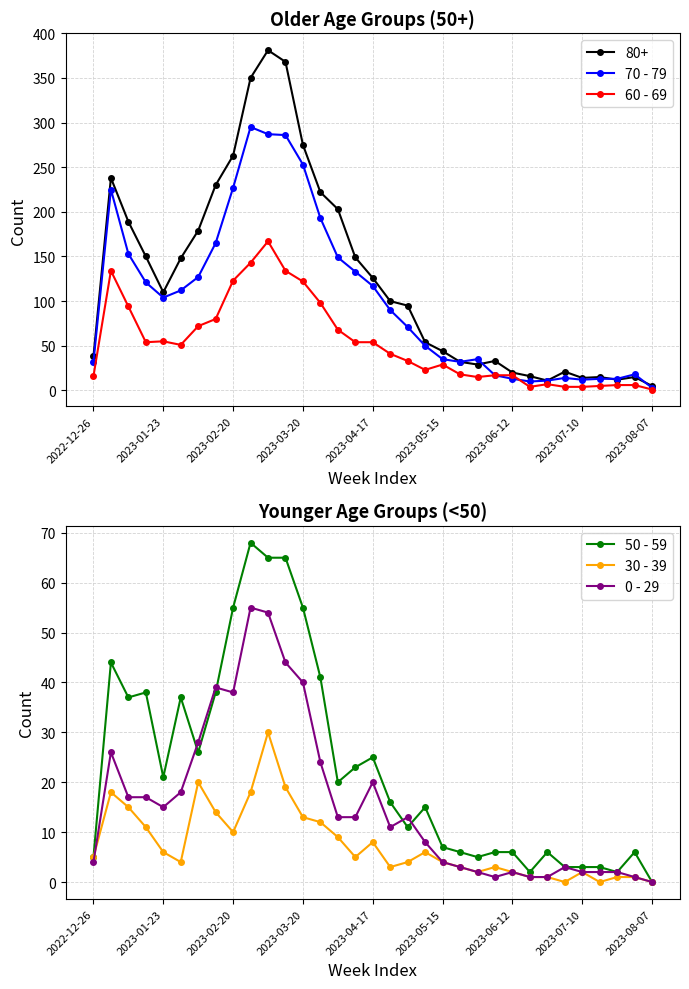

True or false: 80+ has more than 0 interior local peaks.

True